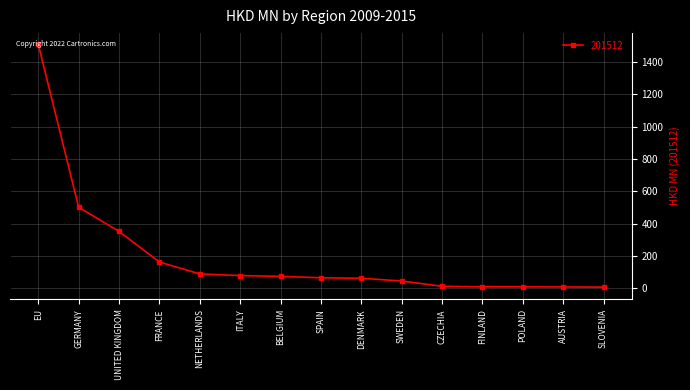

What is the approximate value at GERMANY?

502.1